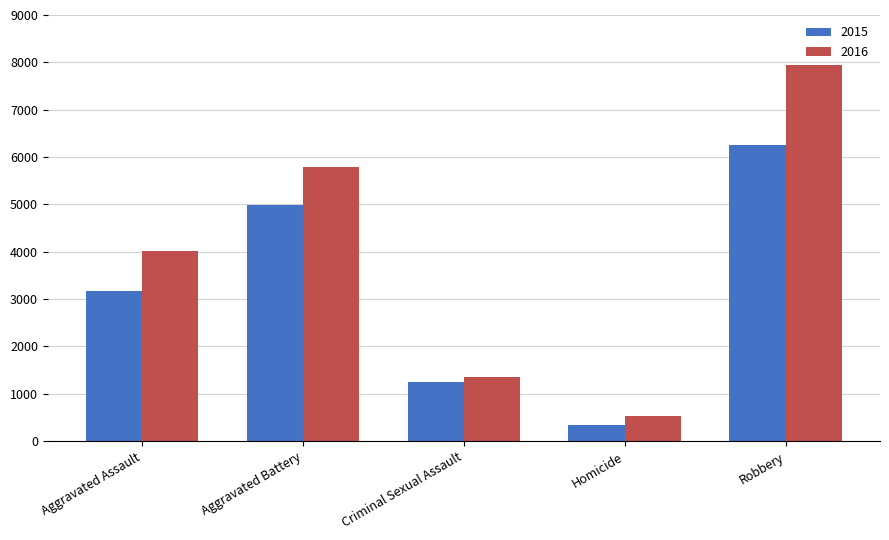

At which category is the sum across all series the highest?

Robbery